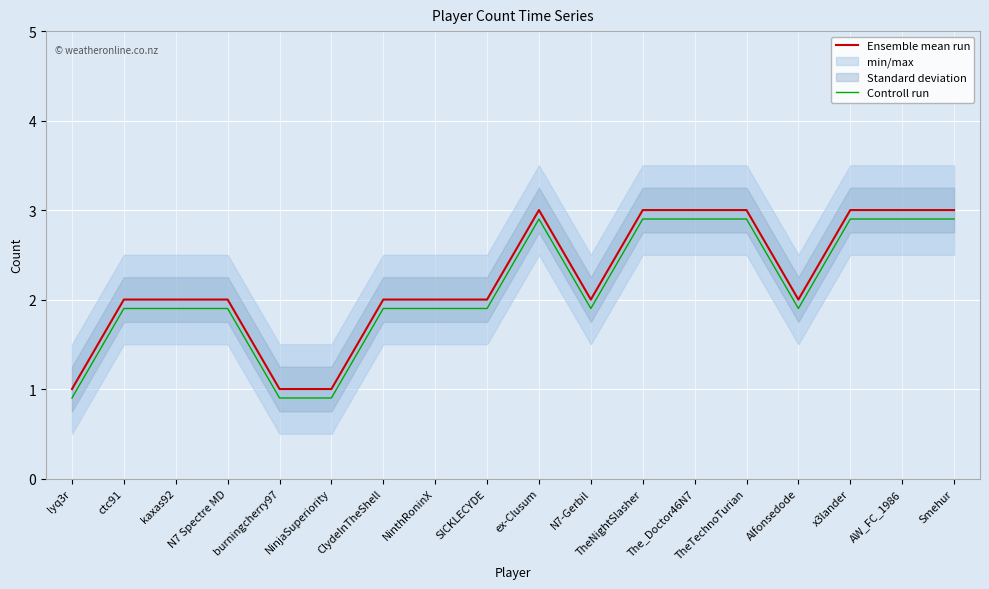

Which label corresponds to the largest value in the chart?

ex-Clusum